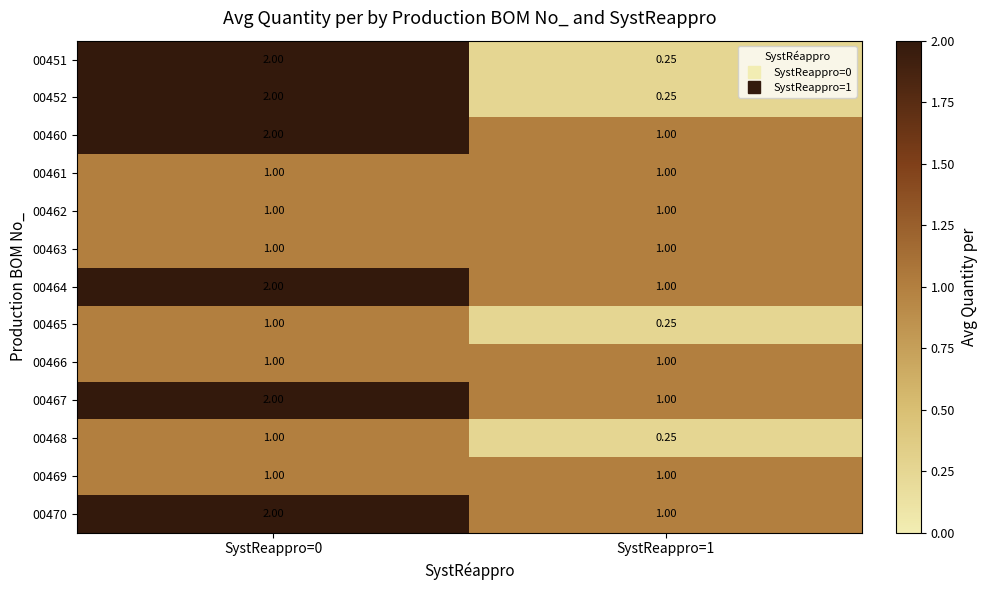

Is the value of 00468 at SystReappro=0 greater than the value of 00452 at SystReappro=0?

No